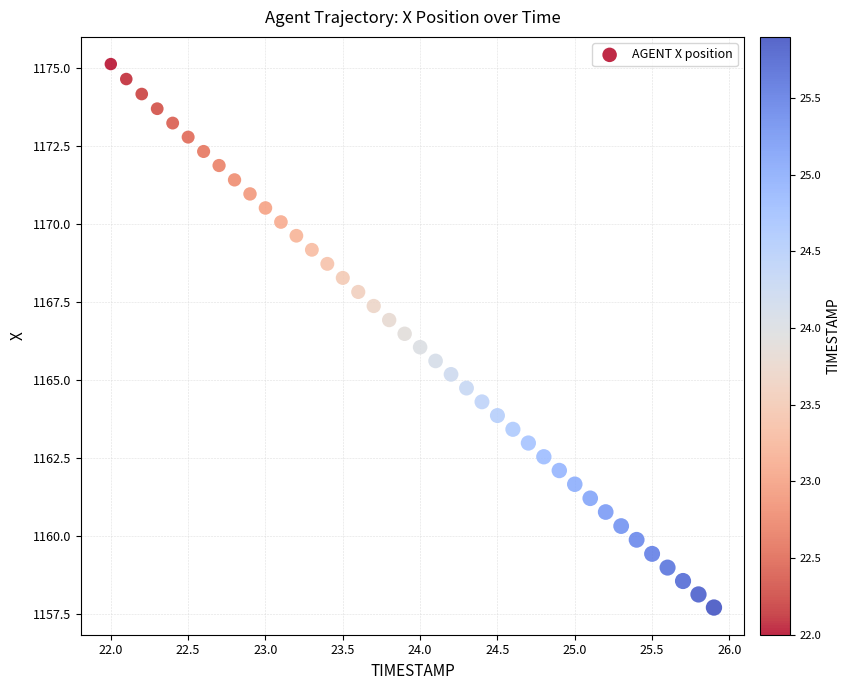

What is the range of Y values (max minus min)?

17.4